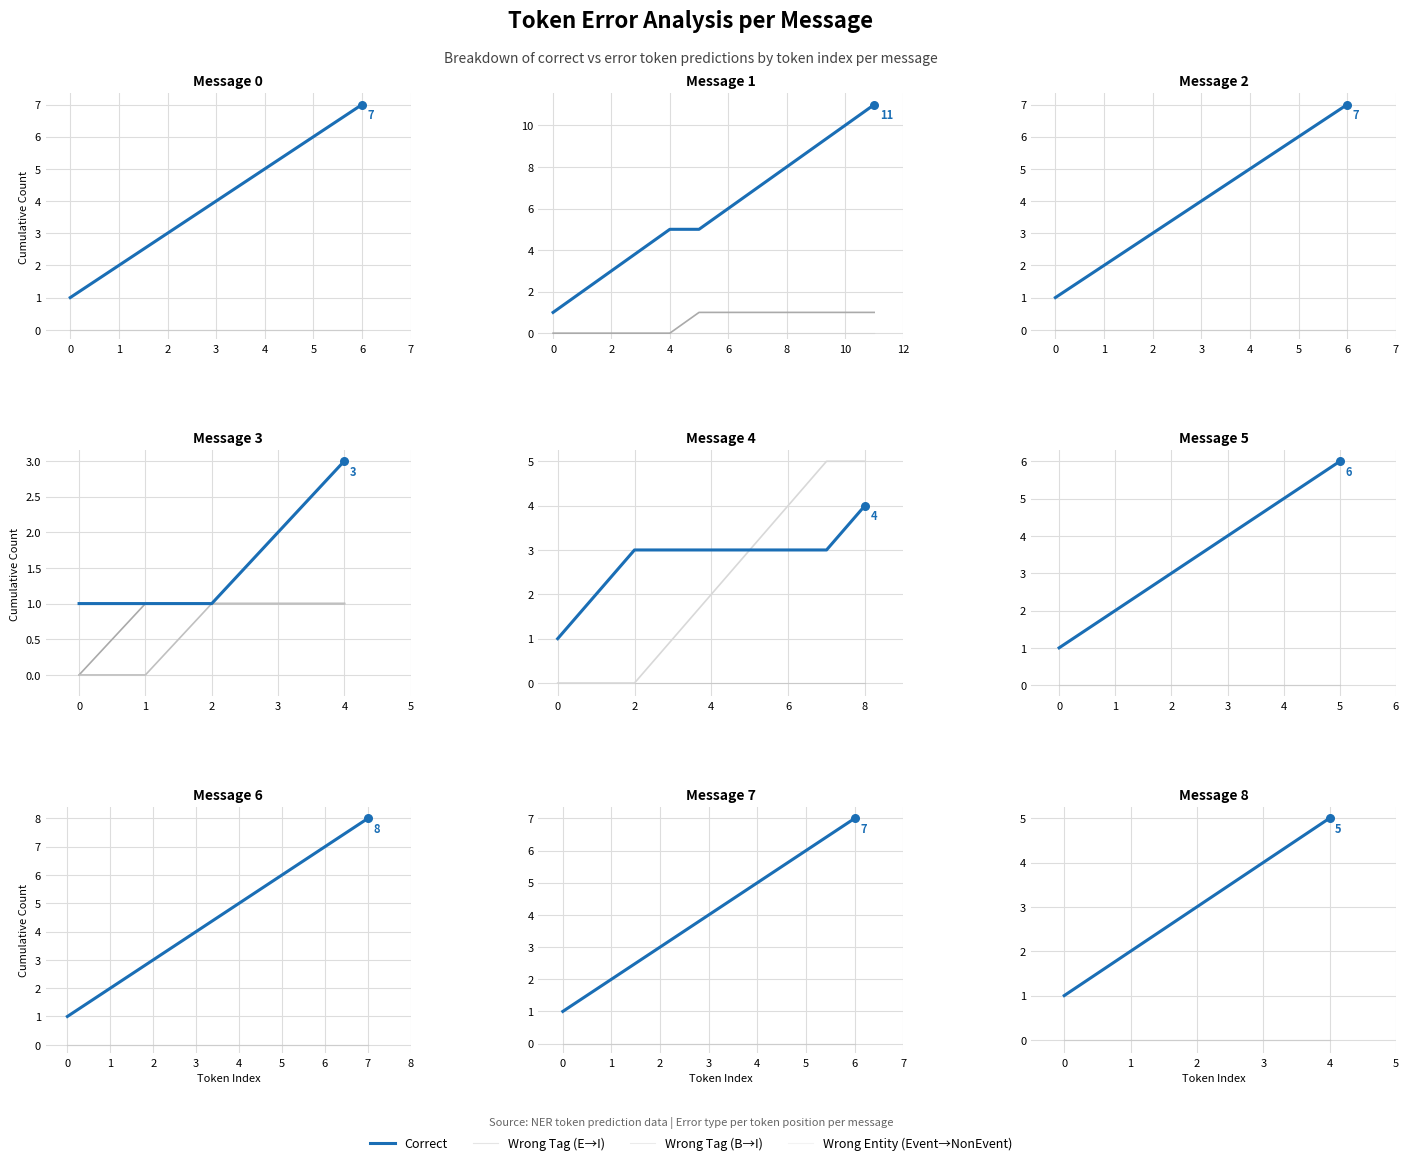

At which category is the sum across all series the highest?

4